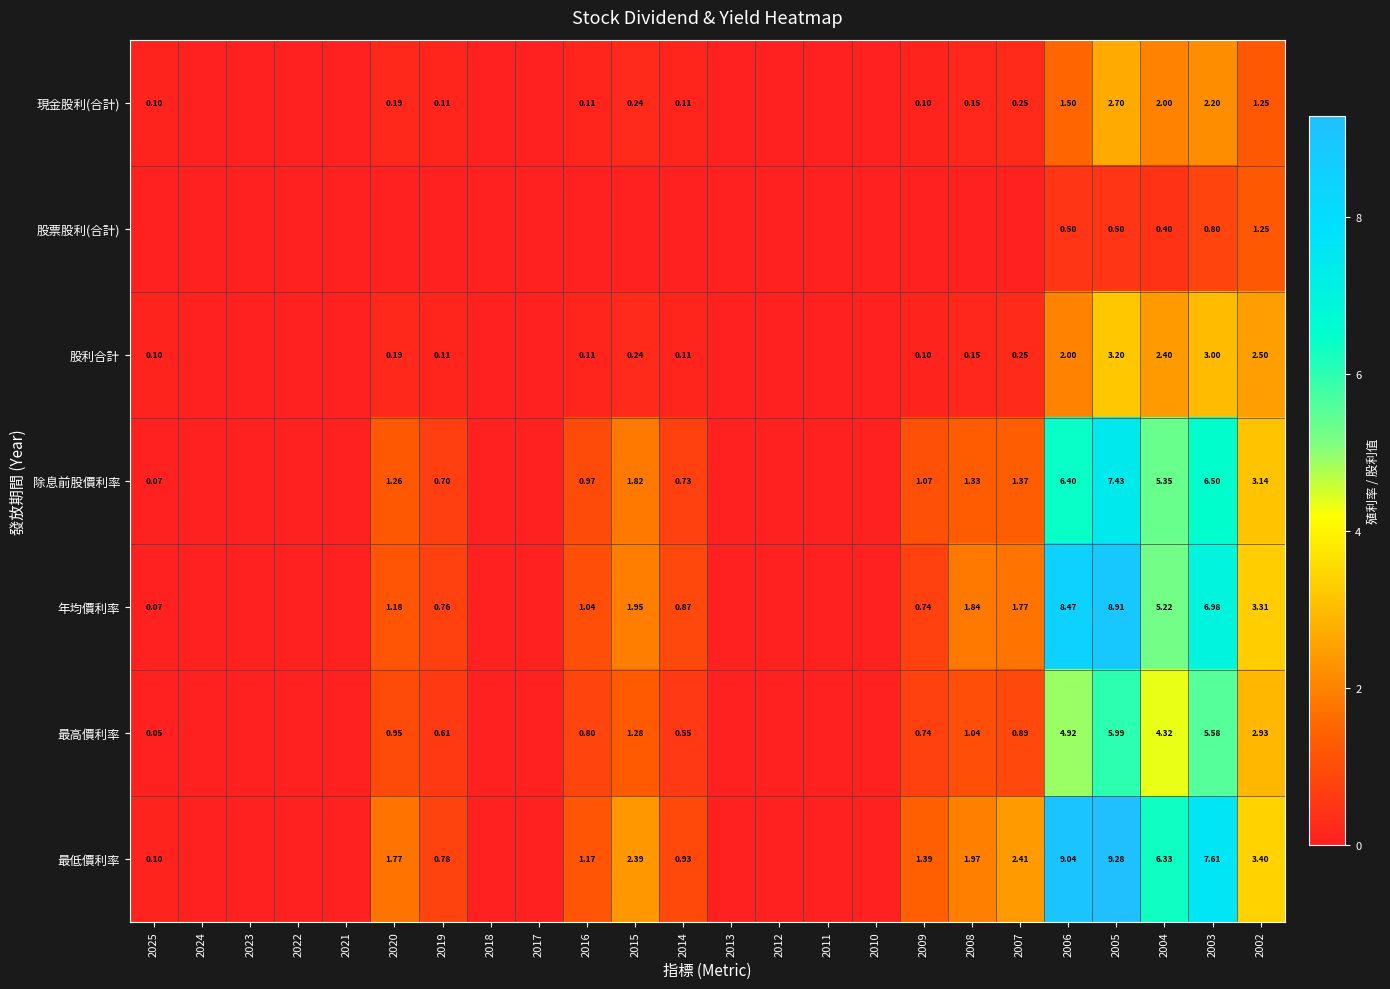

At which category is the sum across all series the highest?

2005